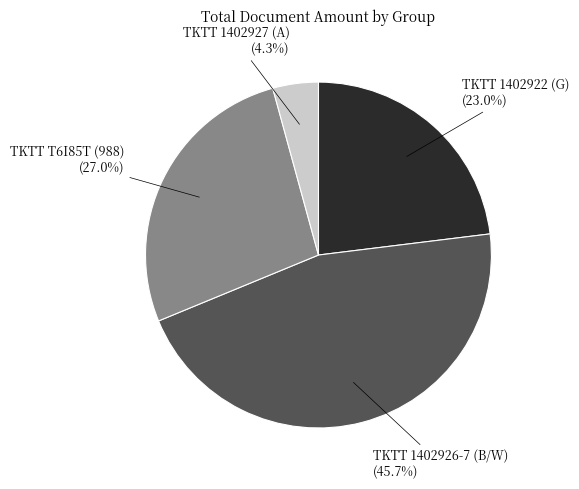

Is there any slice that represents more than half of the pie?

No